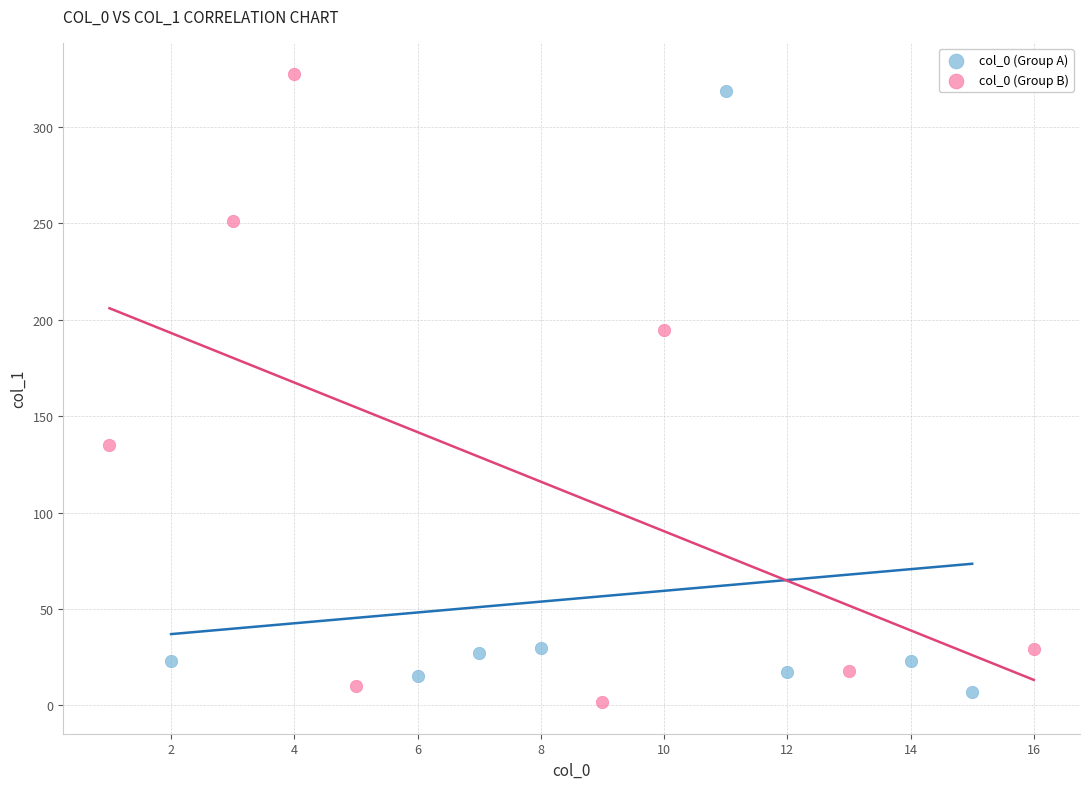

Which series has the widest spread of Y values?

col_0 (Group B)